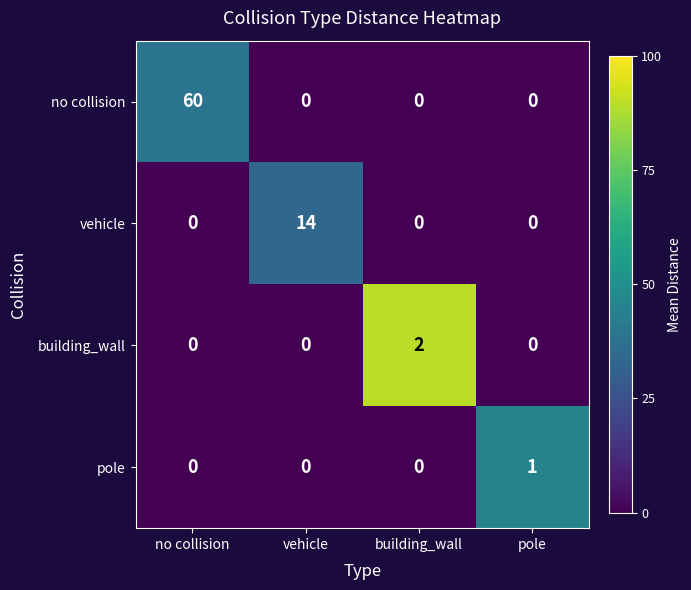

At which category is the sum across all series the highest?

no collision